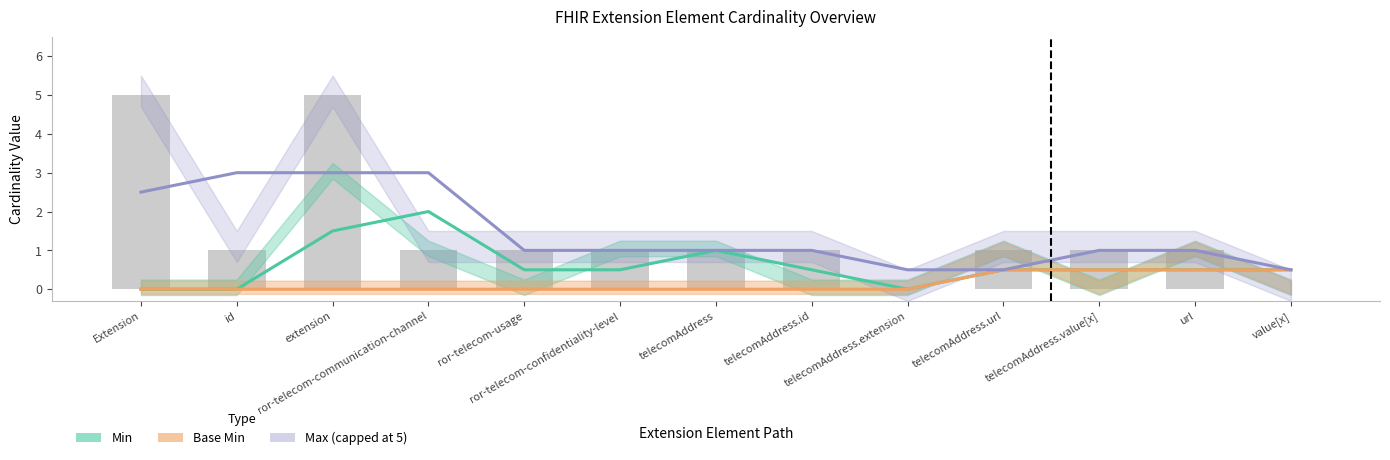

The Base Min series shows 0.5 at telecomAddress.value[x]. True or false?

True